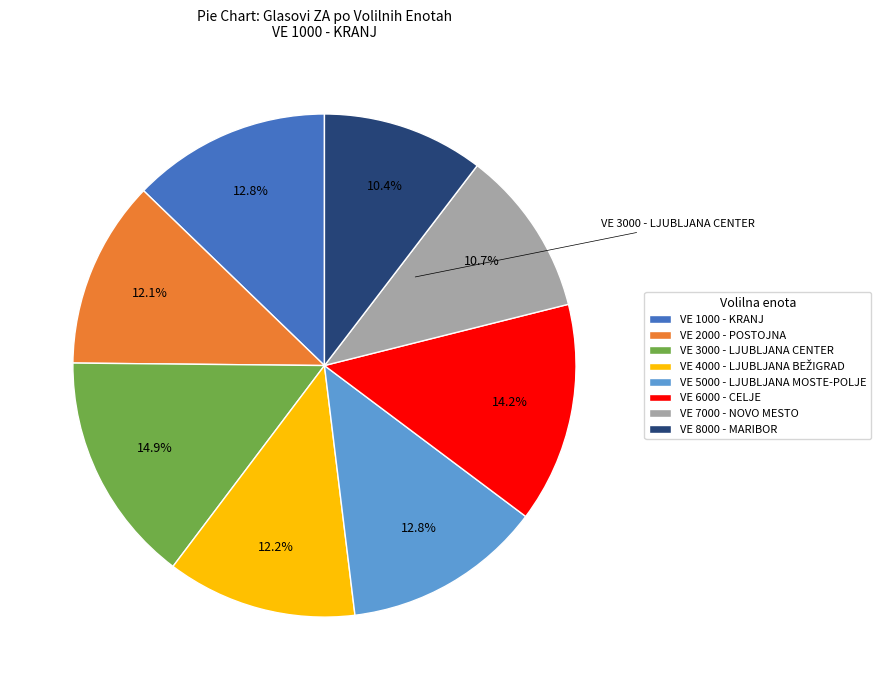

Combined, what portion of the pie is VE 1000 - KRANJ and VE 8000 - MARIBOR?

23.2%